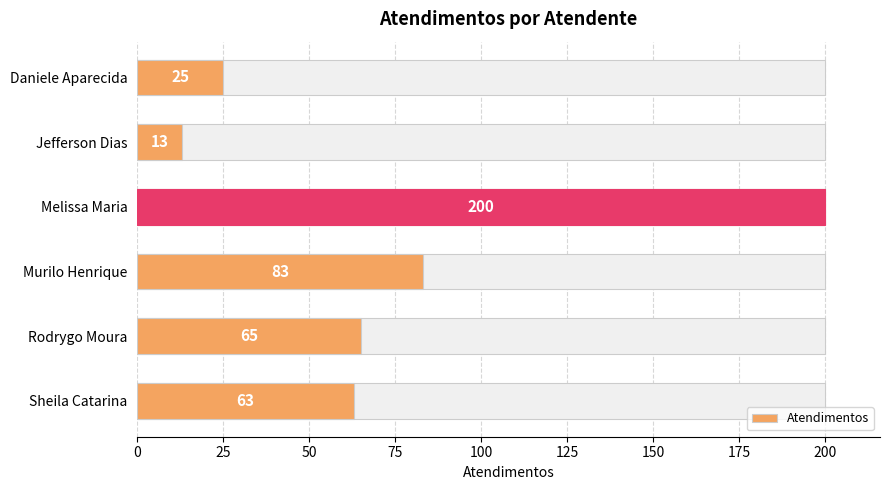

Does the chart contain any negative values?

No